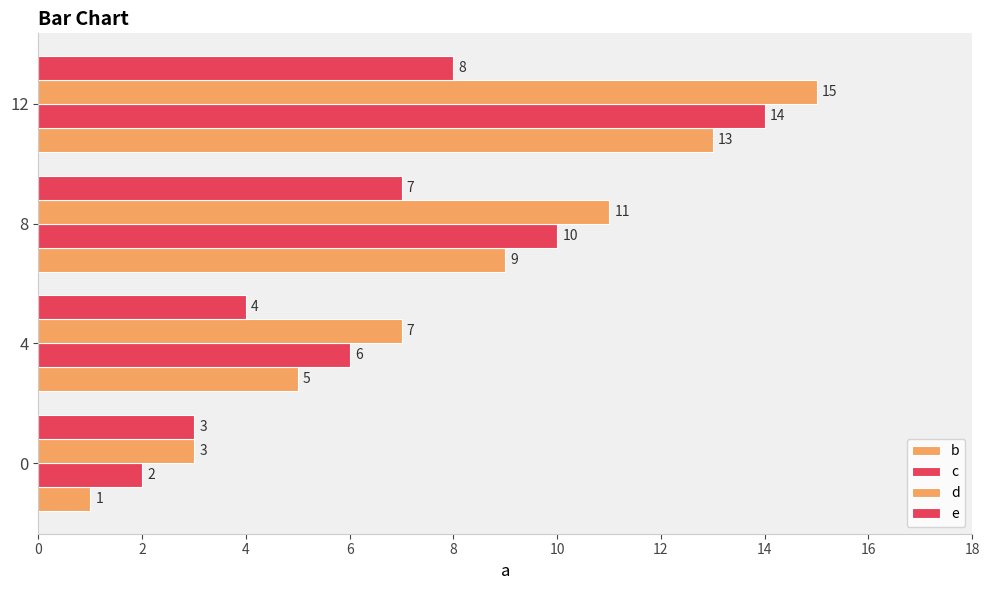

What is the sum of all c values?

32